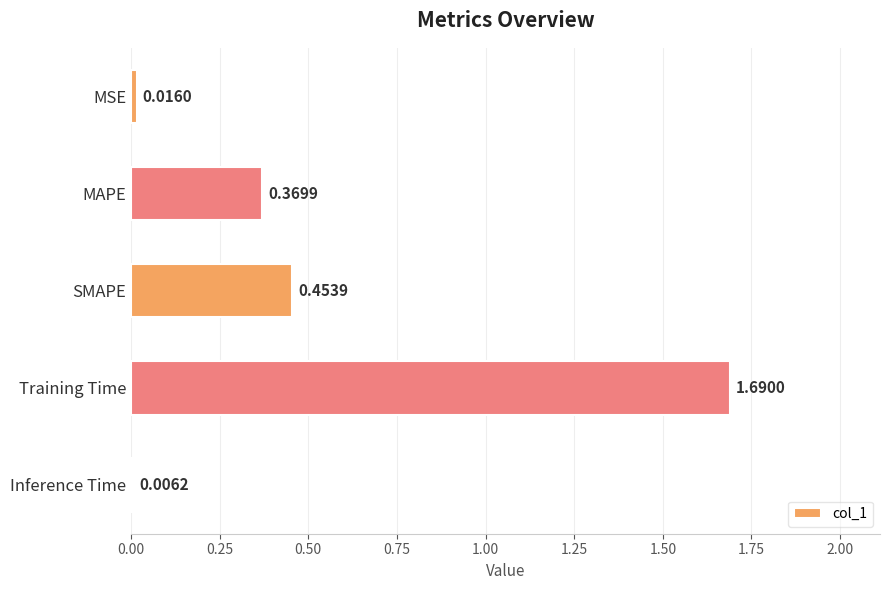

What is the change in value from Training Time to Inference Time?

-1.7